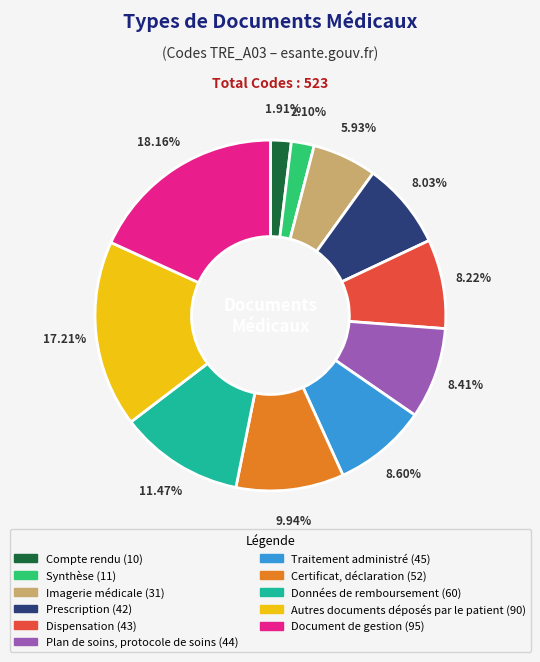

How many segments does this pie chart have?

11